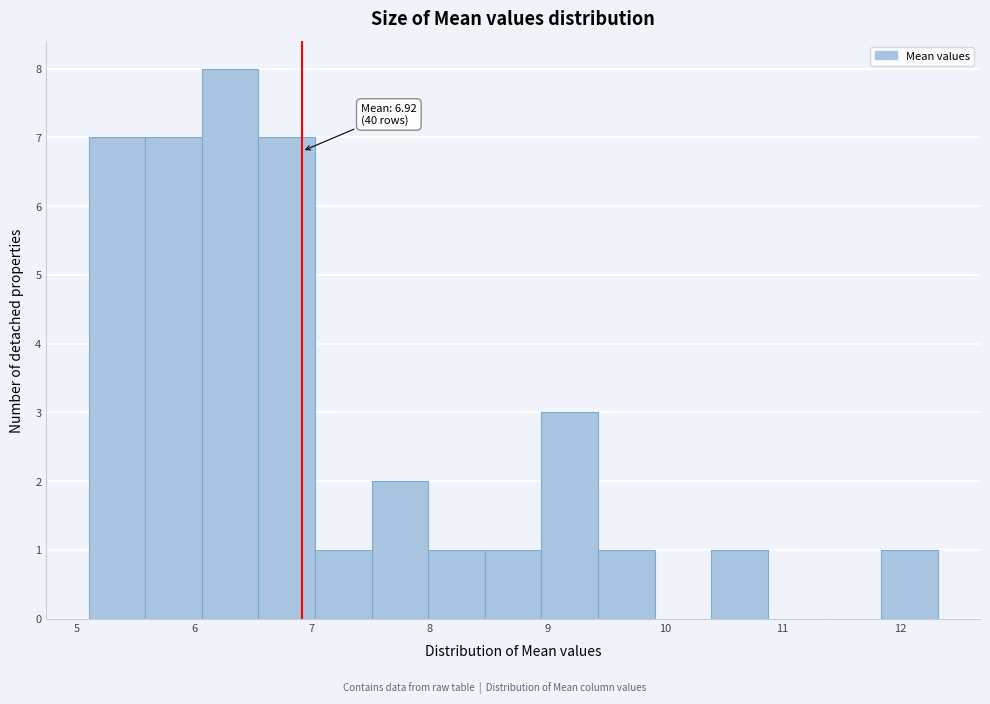

Over which range of the x-axis is the bar tallest?

6.1 to 6.5